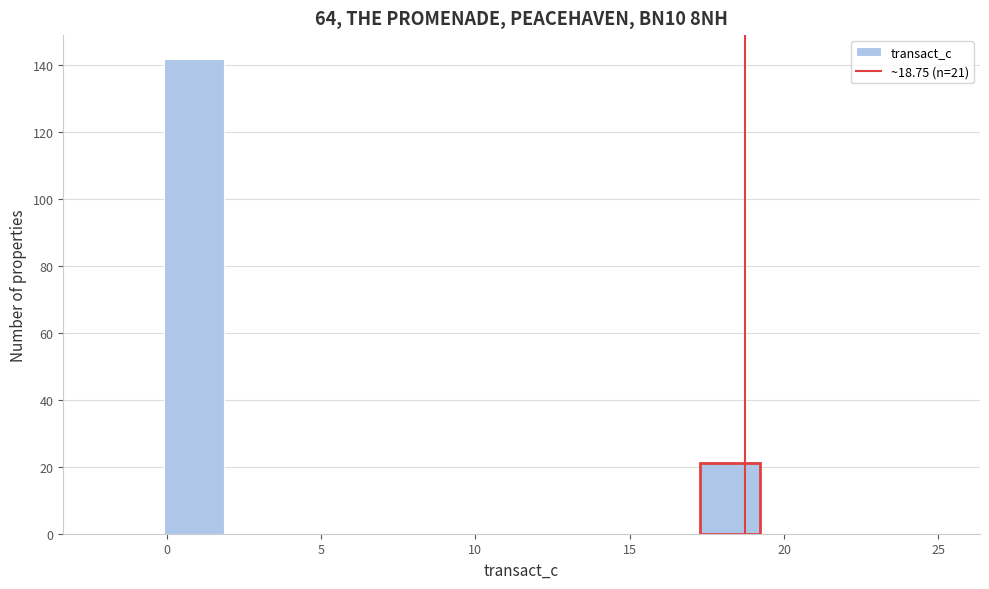

Read against the x-axis, roughly where is the centre of the tallest bar?

1.0